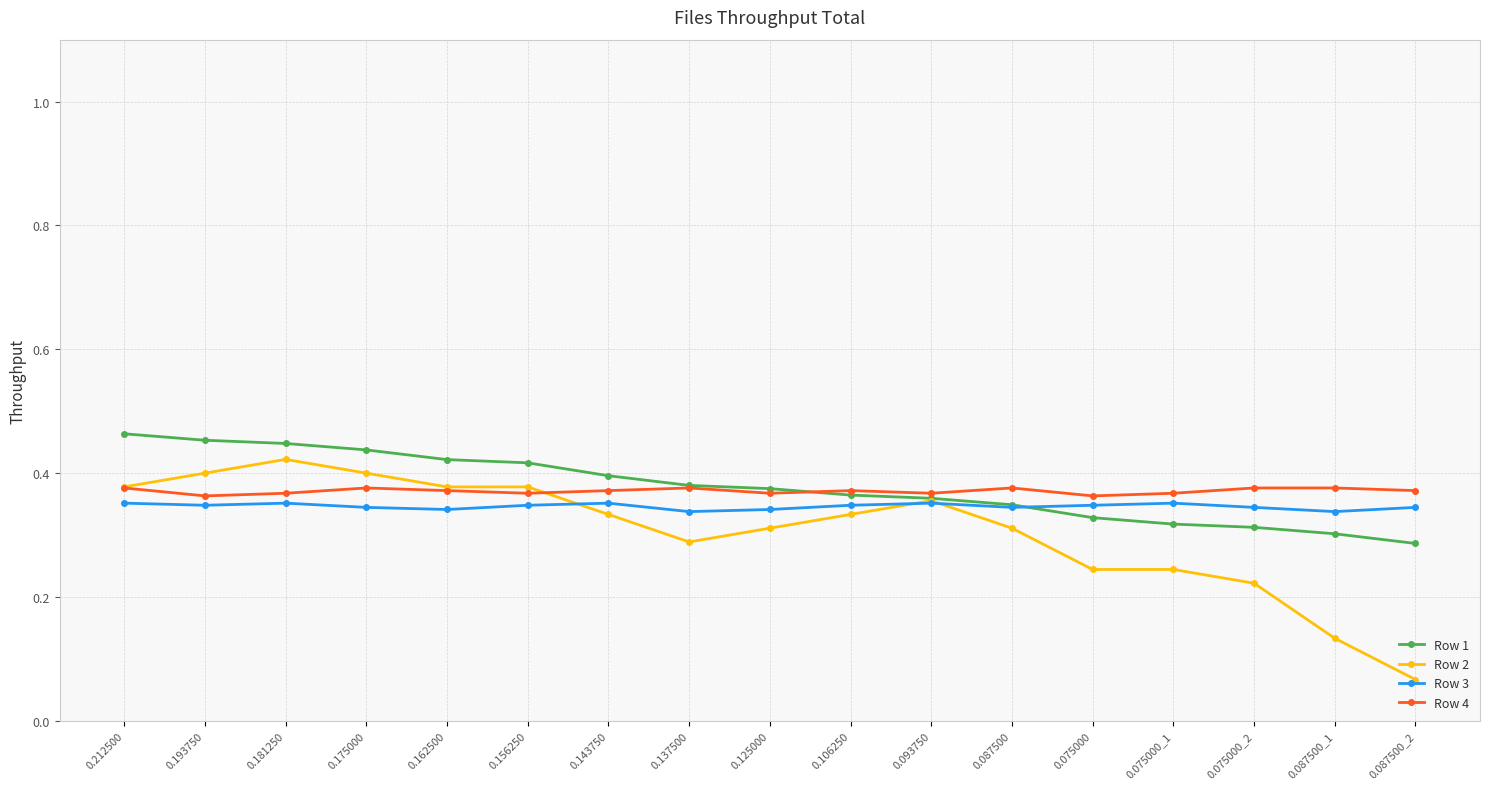

Count the Row 2 values in the range 0 to 1.

17